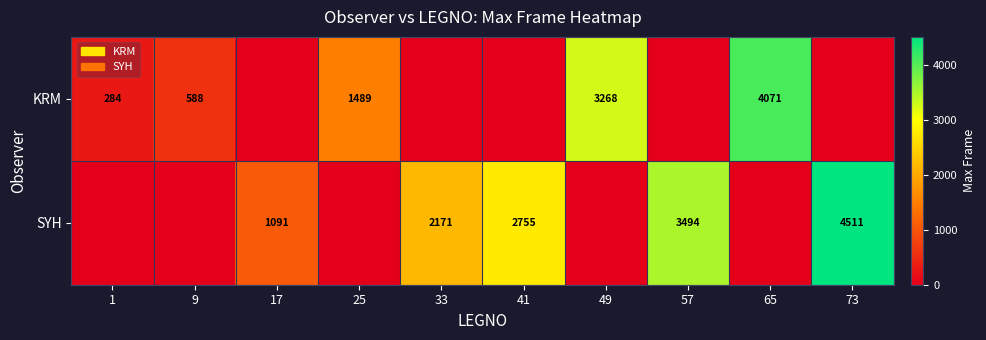

Is it true that KRM equals 588 at 9?

True